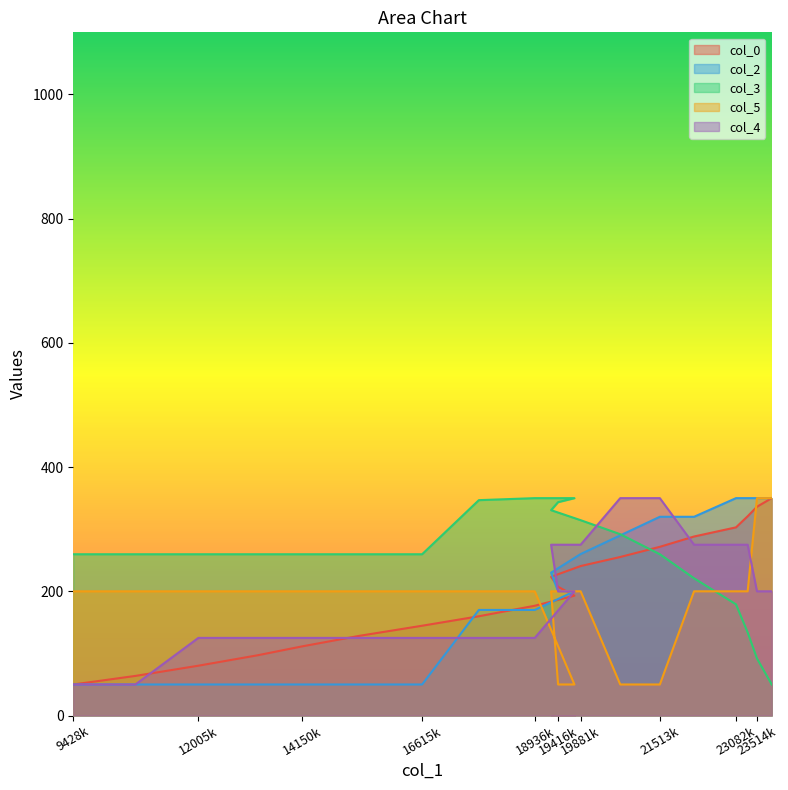

Does the chart have visible grid lines?

No